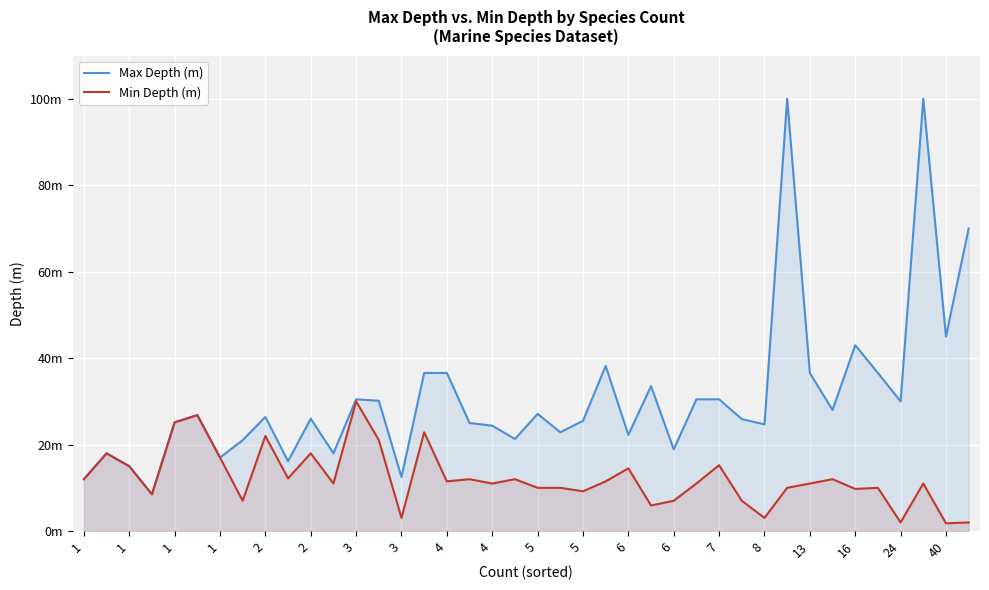

How many series are shown in this chart?

2